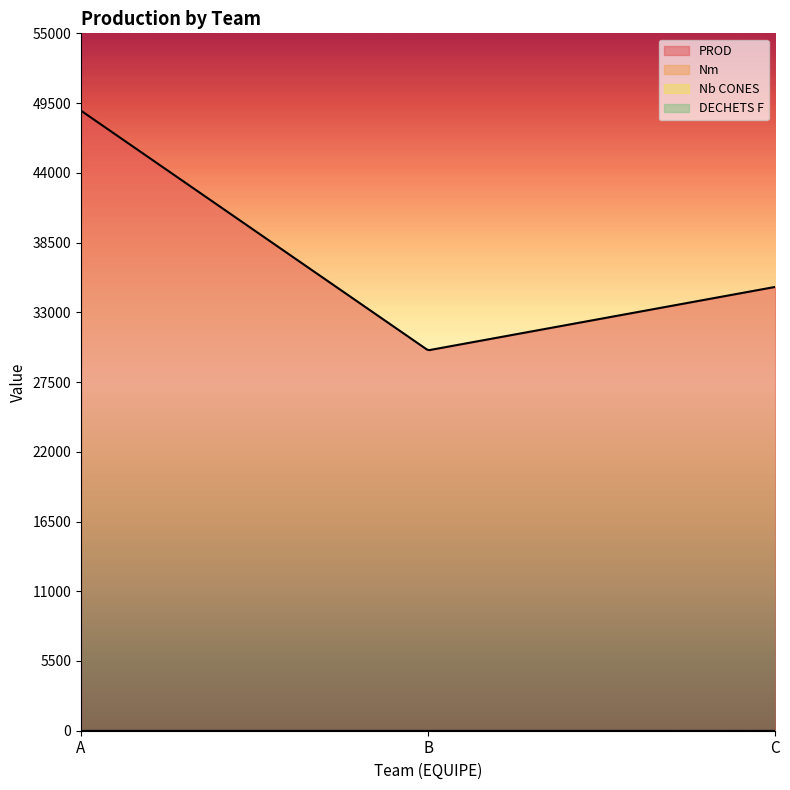

Reading left to right, extract all data points from this chart.

PROD: 48900	30000	35000
Nm: 0	0	0
Nb CONES: 0	0	0
DECHETS F: 0	0	0